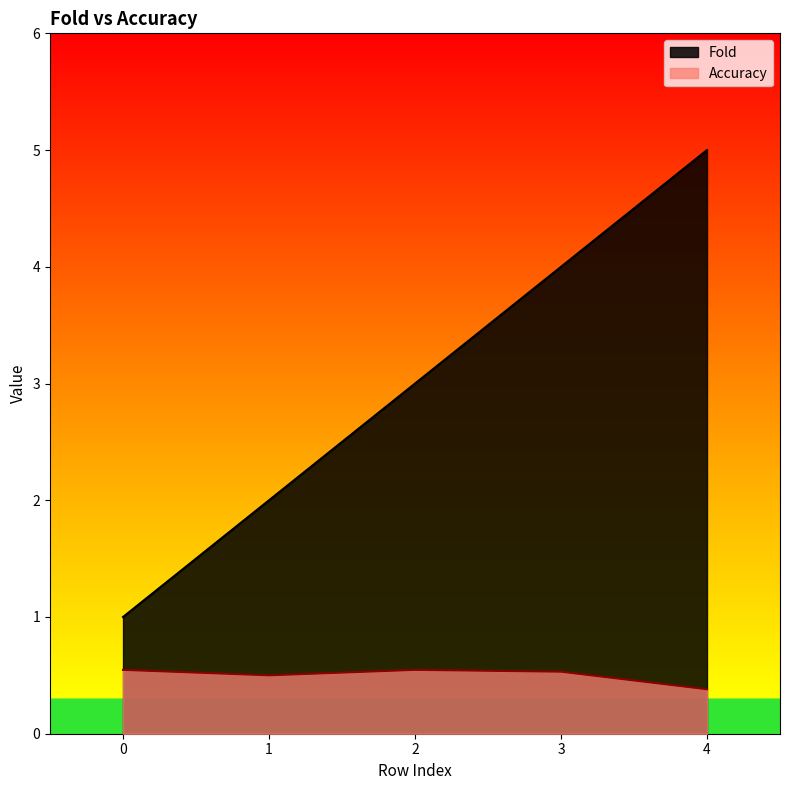

At how many categories does at least one series exceed 0?

5